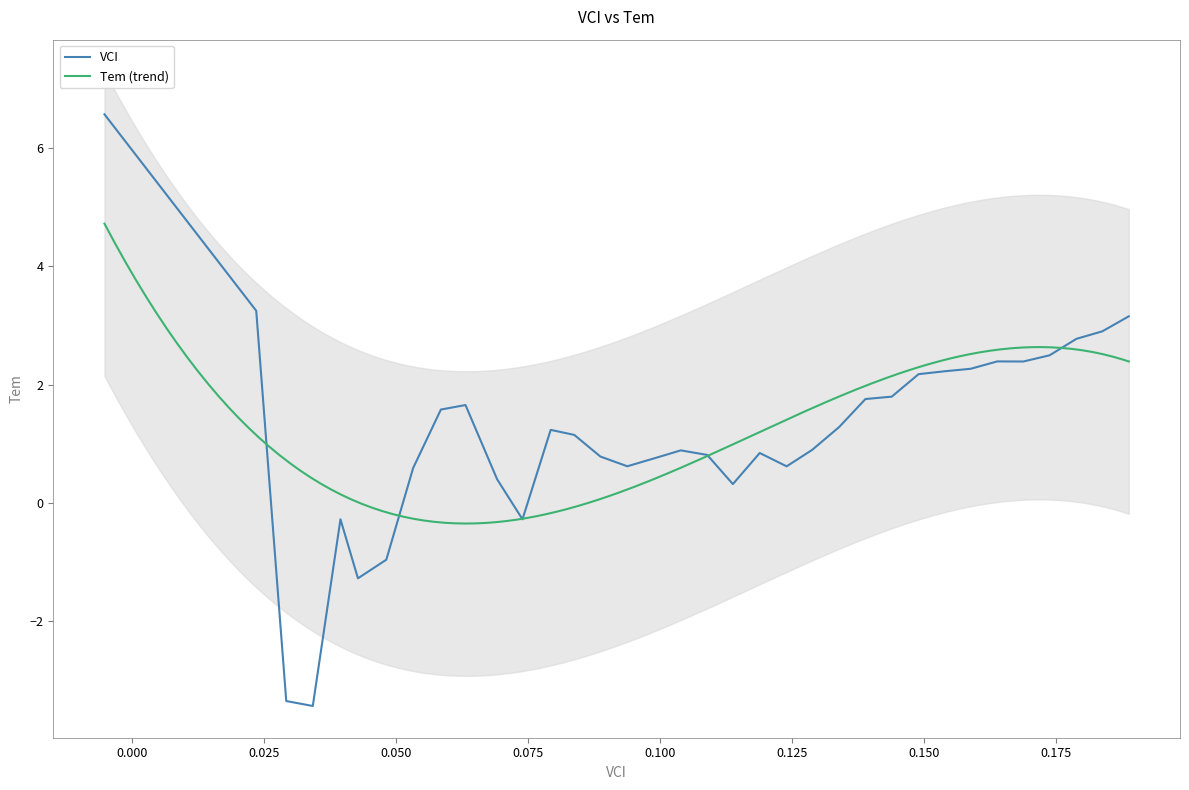

What is the average value?

1.2